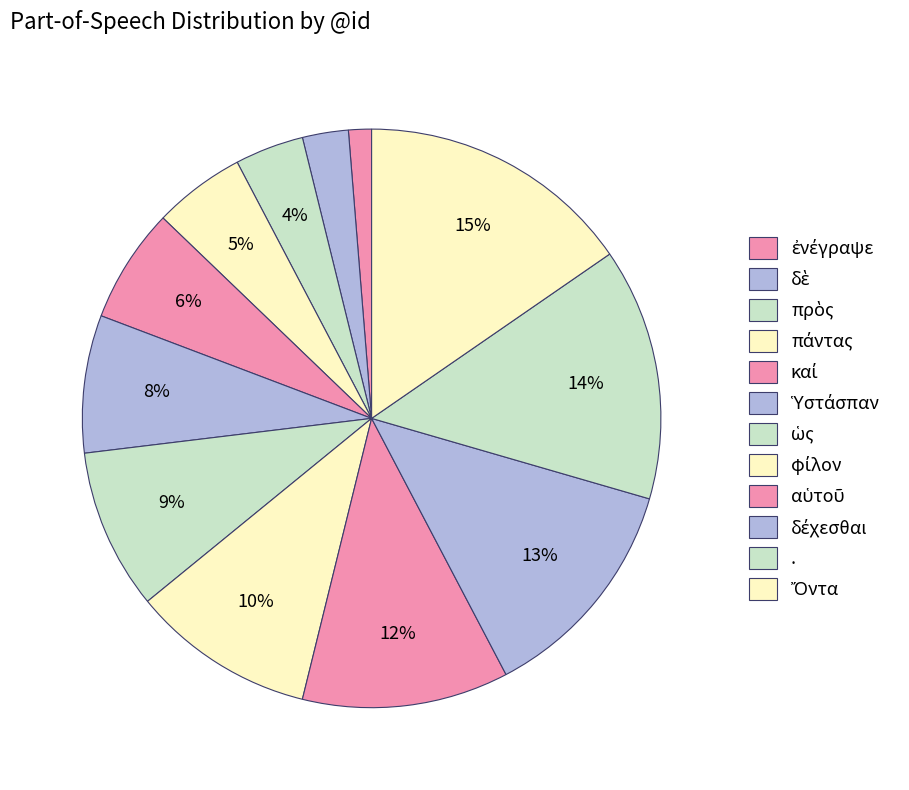

Is it true that ἐνέγραψε is 1% of the pie?

True